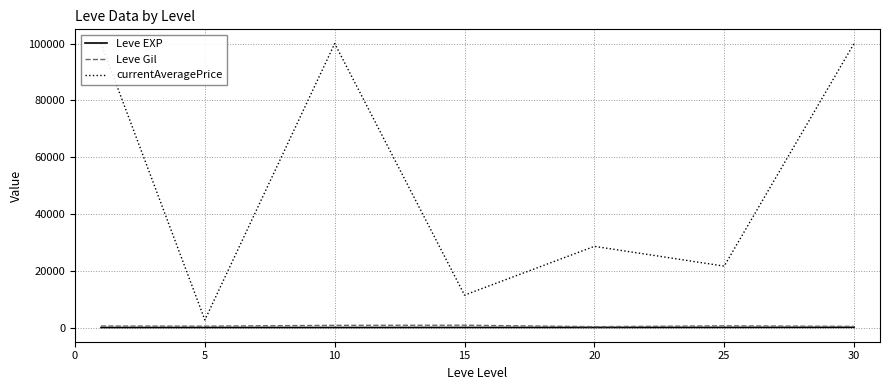

True or false: Leve EXP has more than 2 interior local peaks.

False